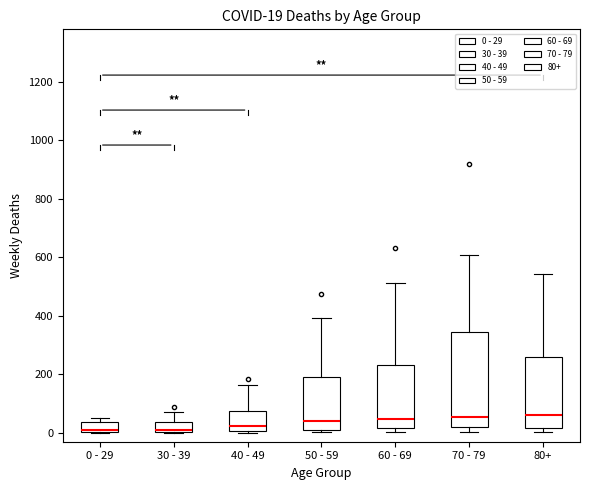

Which box is the tallest, from its lower edge to its upper edge?

70 - 79